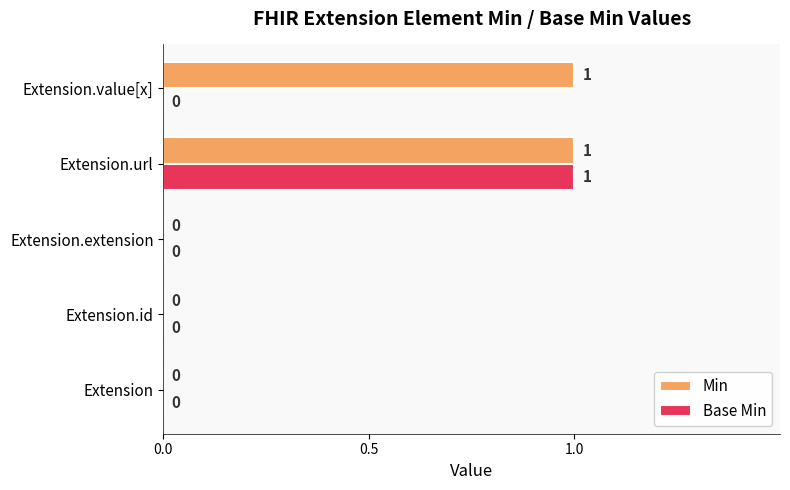

Between Extension and Extension.value[x], which series saw the biggest shift?

Min